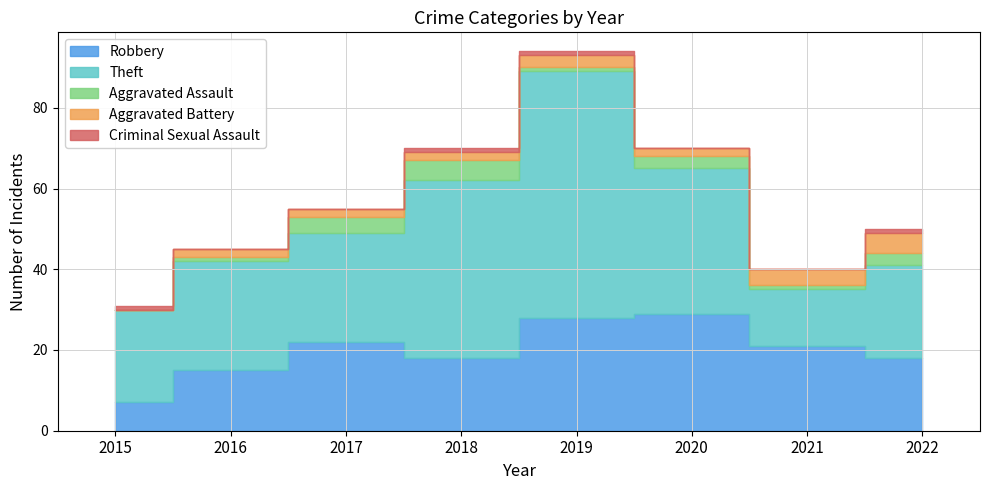

True or false: Aggravated Battery has a value of 2 at 2020.

True